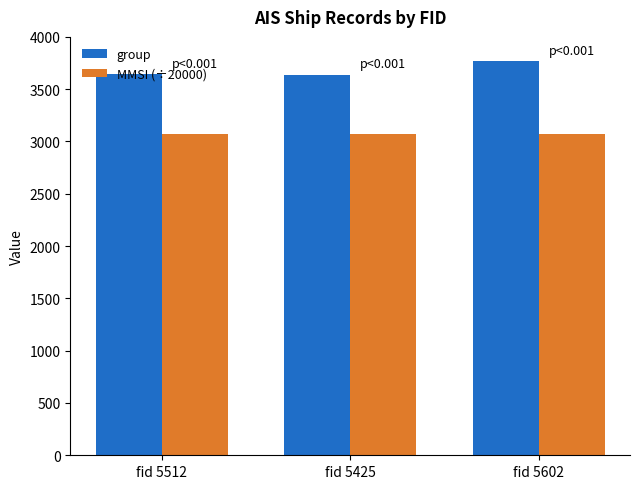

Which series has the largest total across all categories?

group